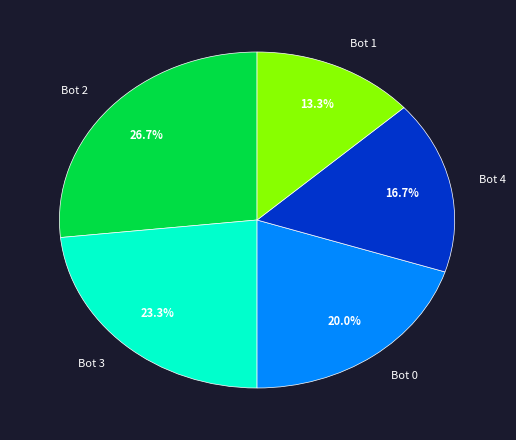

Which category has the biggest portion of the pie?

Bot 2